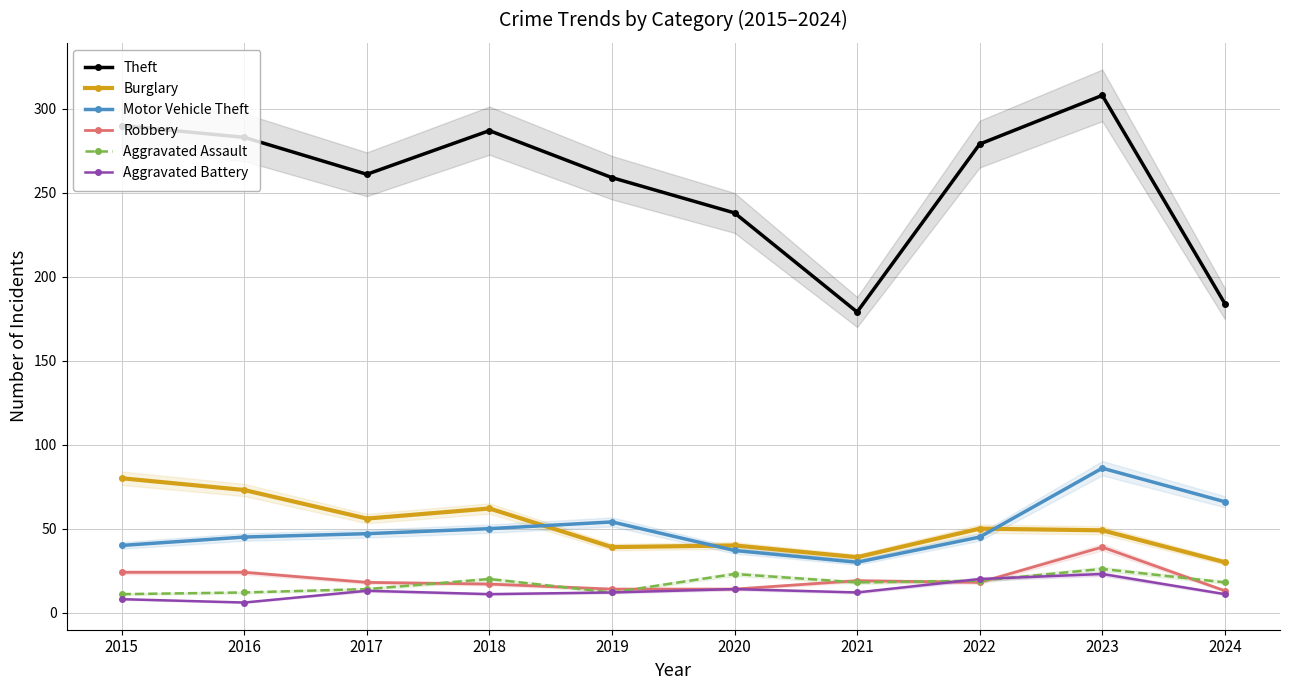

What is the total value across all series at 2022?

431